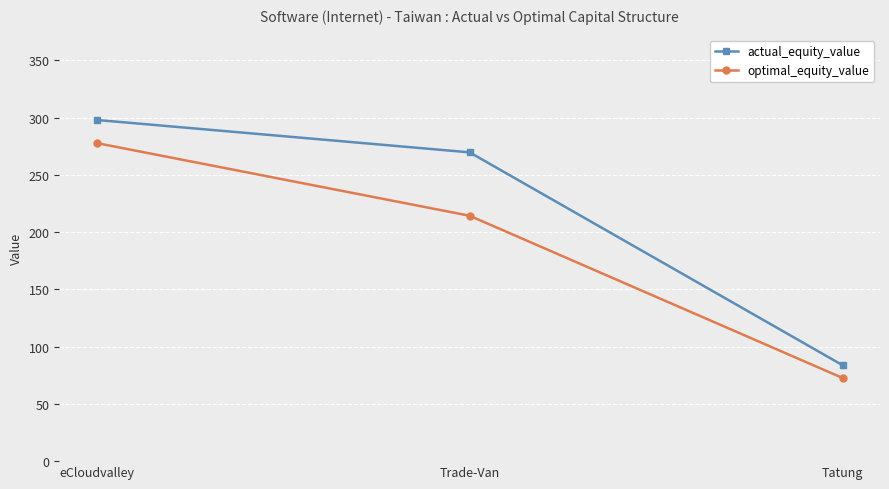

Does the chart have visible grid lines?

Yes